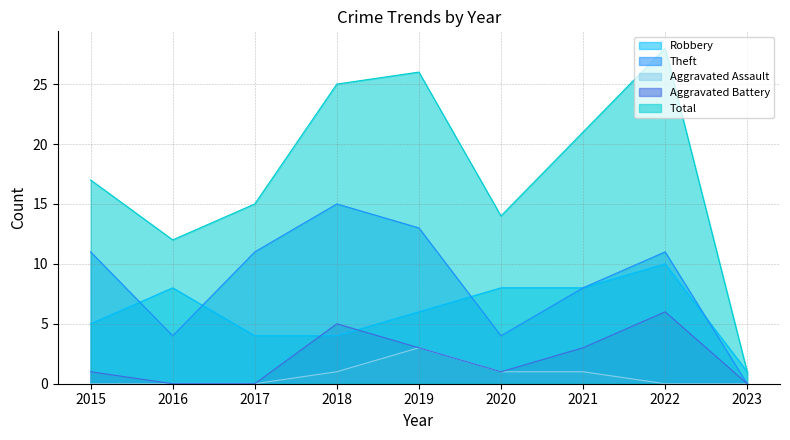

How many data points in Aggravated Battery are above 1?

4